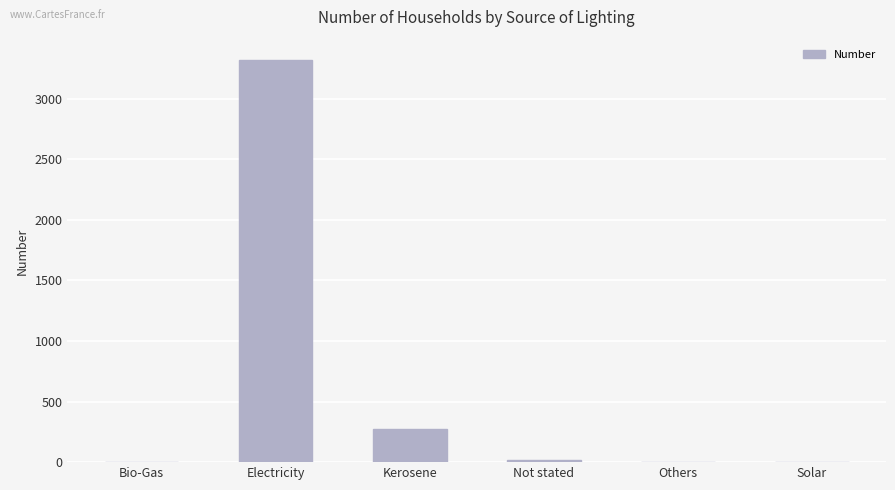

Where does the data first go above 21?

Electricity